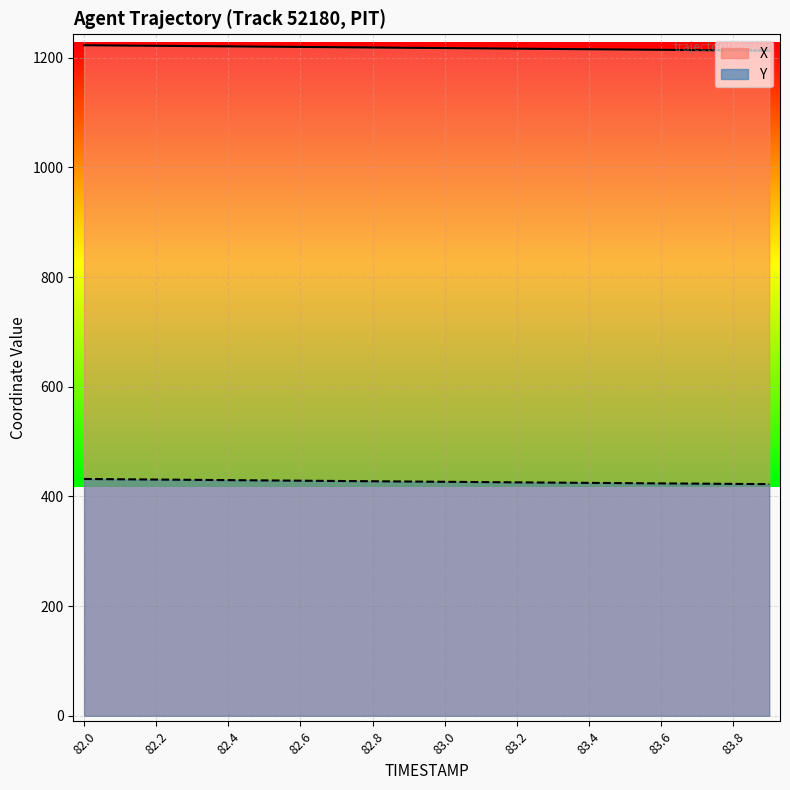

At 83.1, list the series in order from largest to smallest.

X, Y